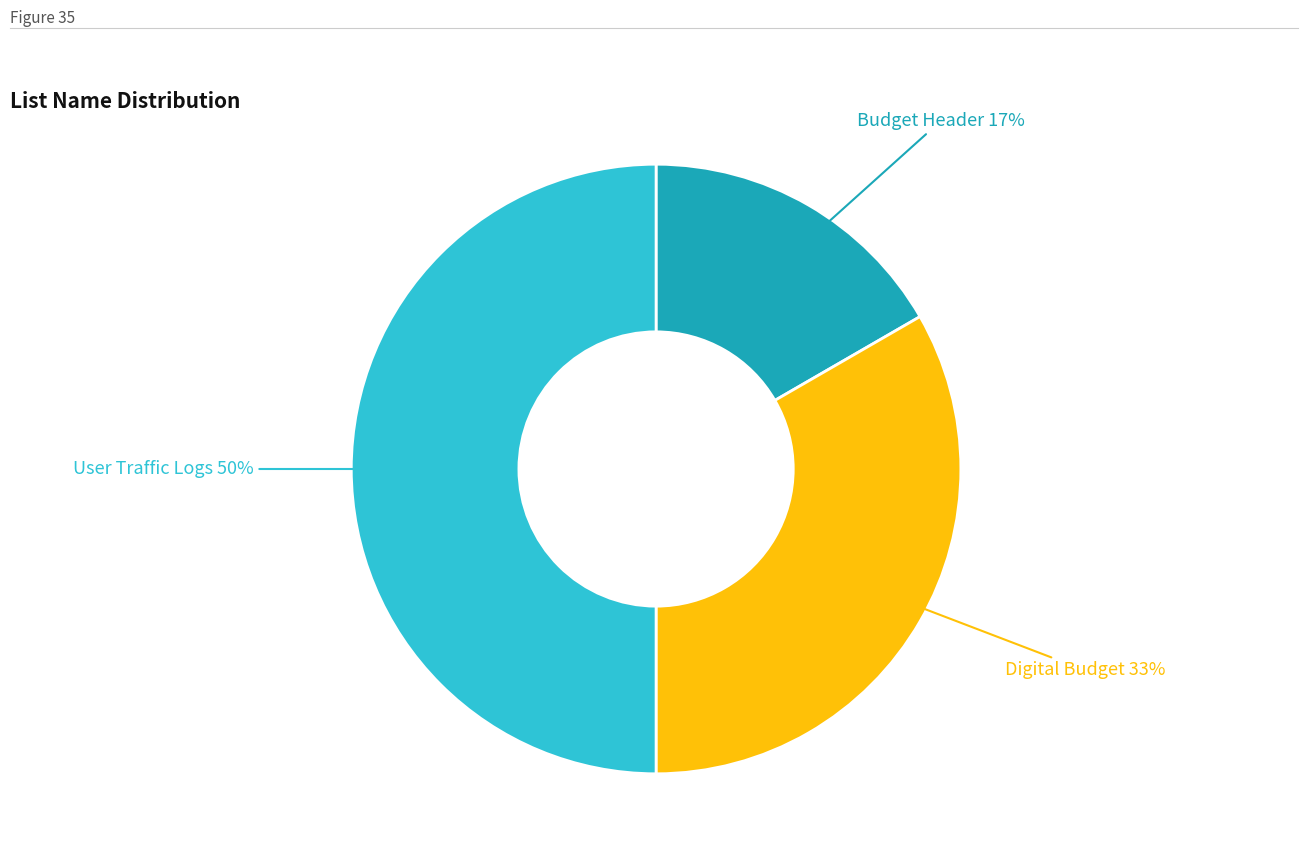

Is it true that User Traffic Logs is 43% of the pie?

False